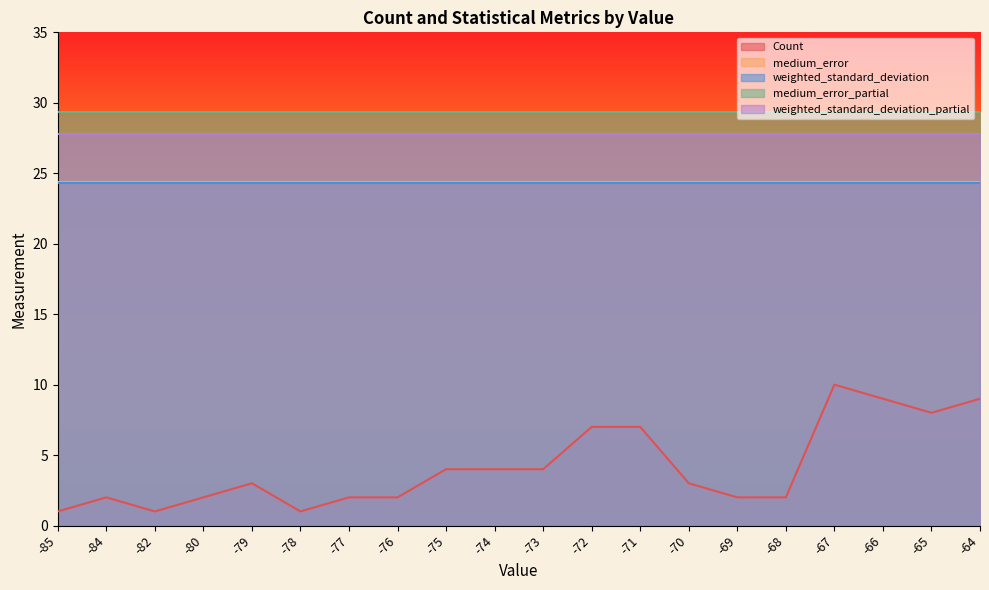

What is the value of the medium_error point at the 8th from the left?

24.4